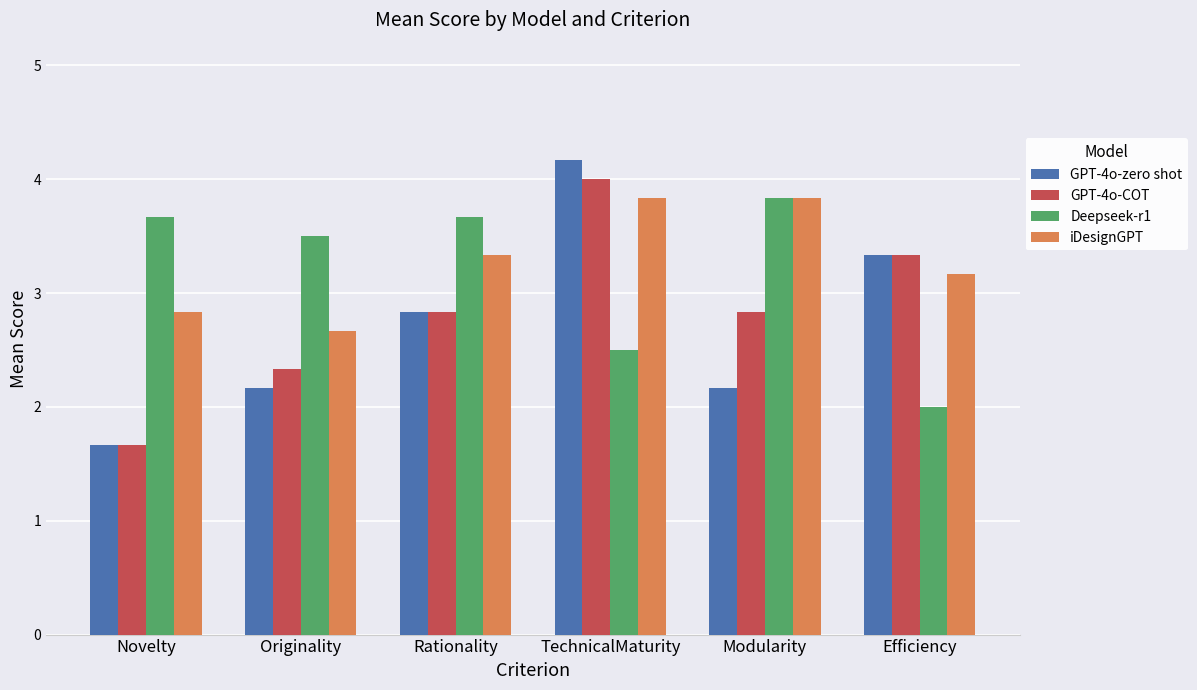

Count the number of data series in this chart.

4